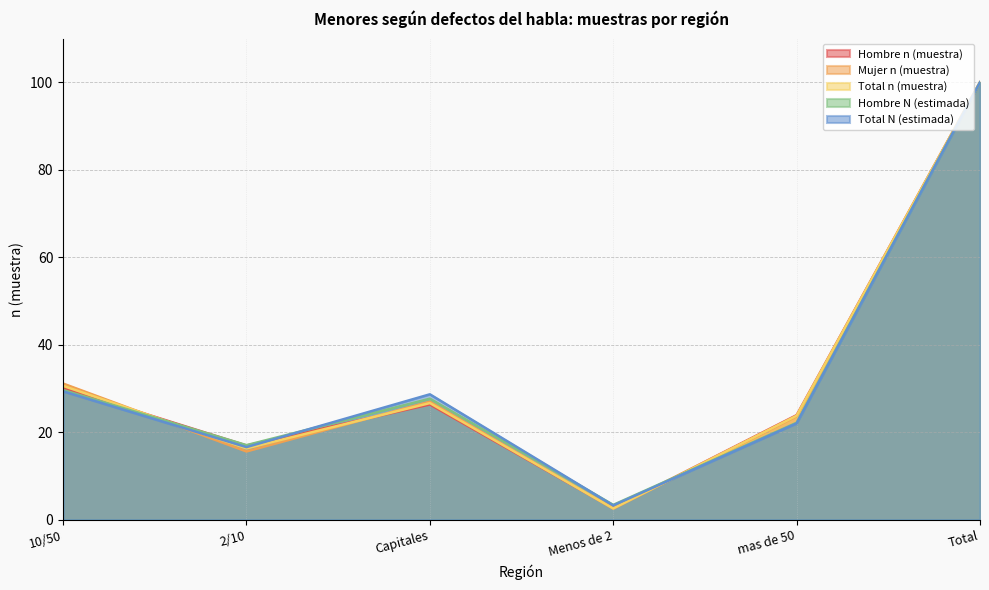

The value of Total N (estimada) at 10/50 is 29.4. True or false?

True